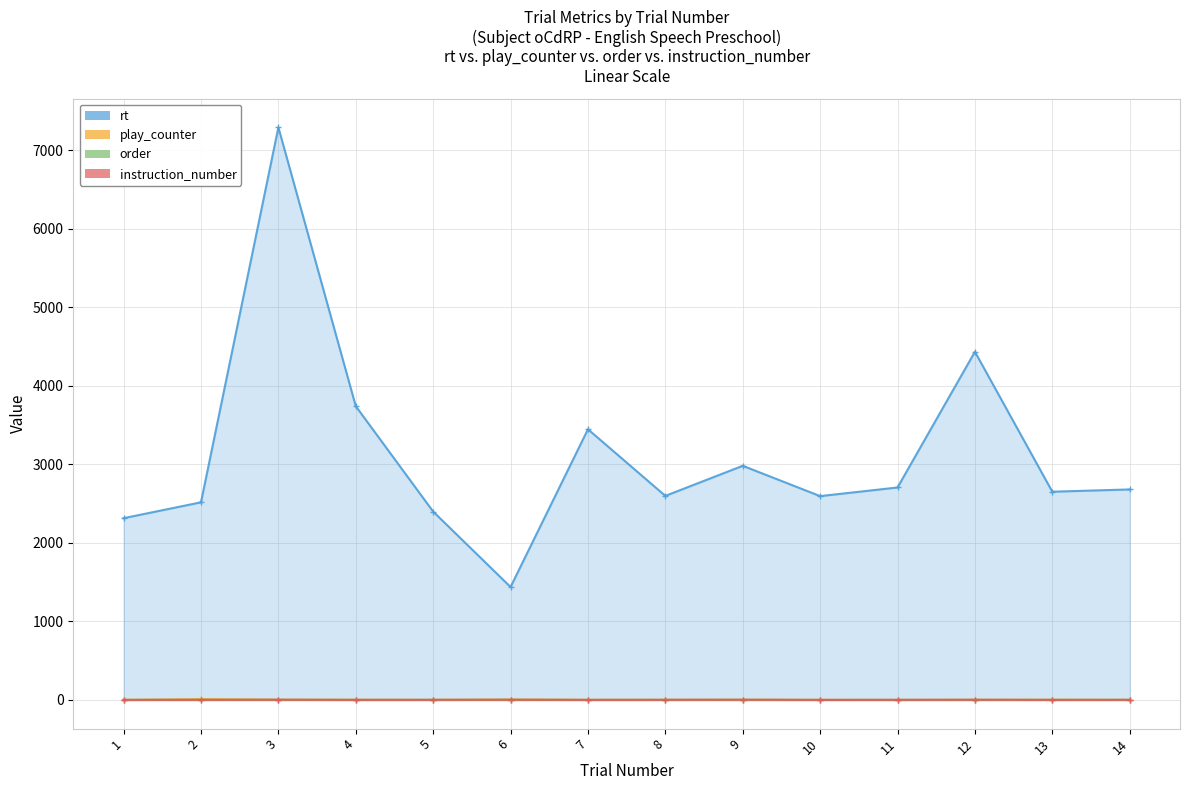

At which category is the sum across all series the highest?

3